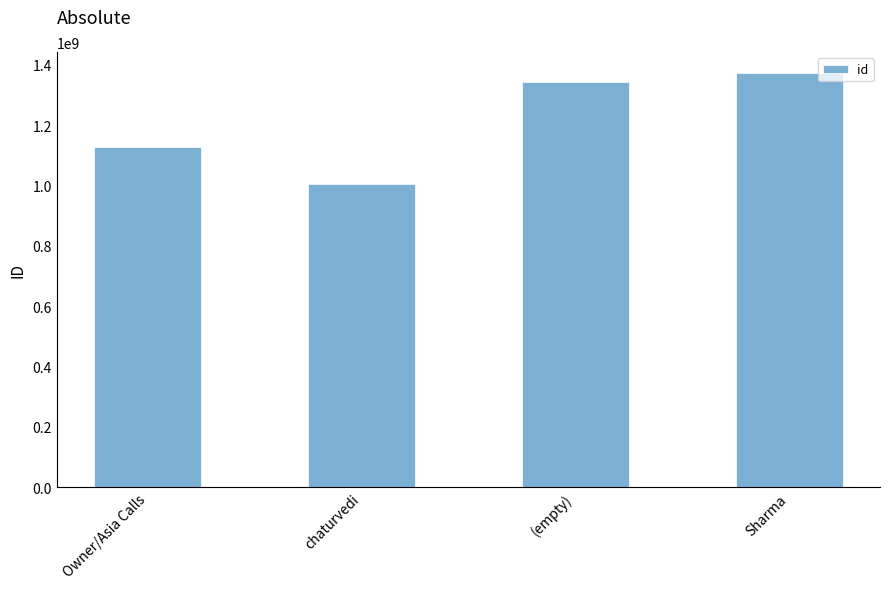

True or false: the data shows 1373293864 at Sharma.

True